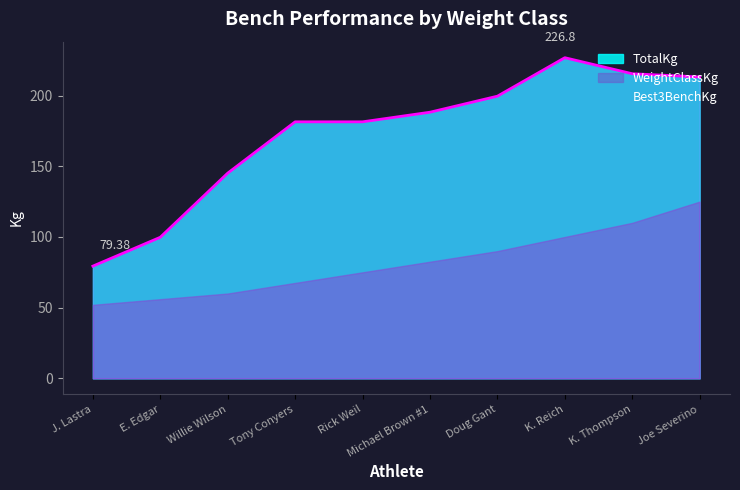

Rank the series by their maximum value, from lowest to highest.

WeightClassKg, Best3BenchKg, TotalKg